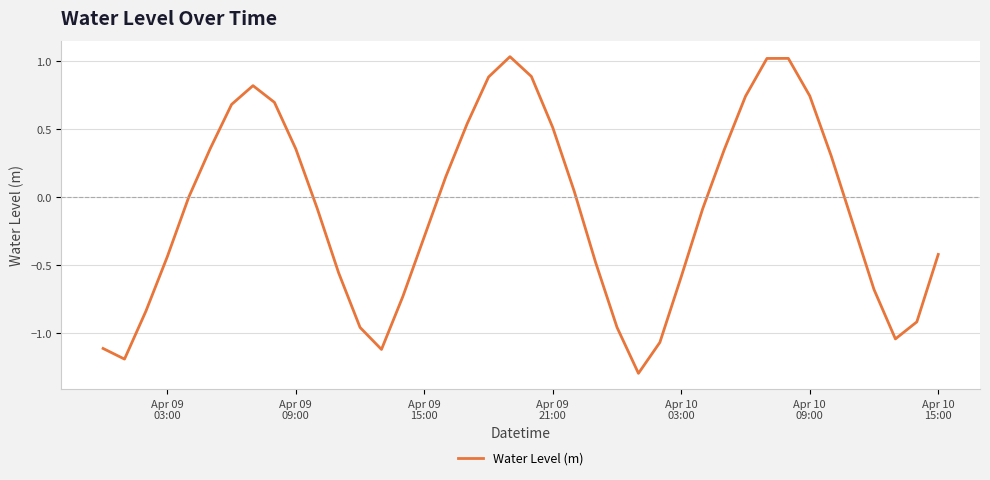

What is the difference between the maximum and minimum values?

2.3